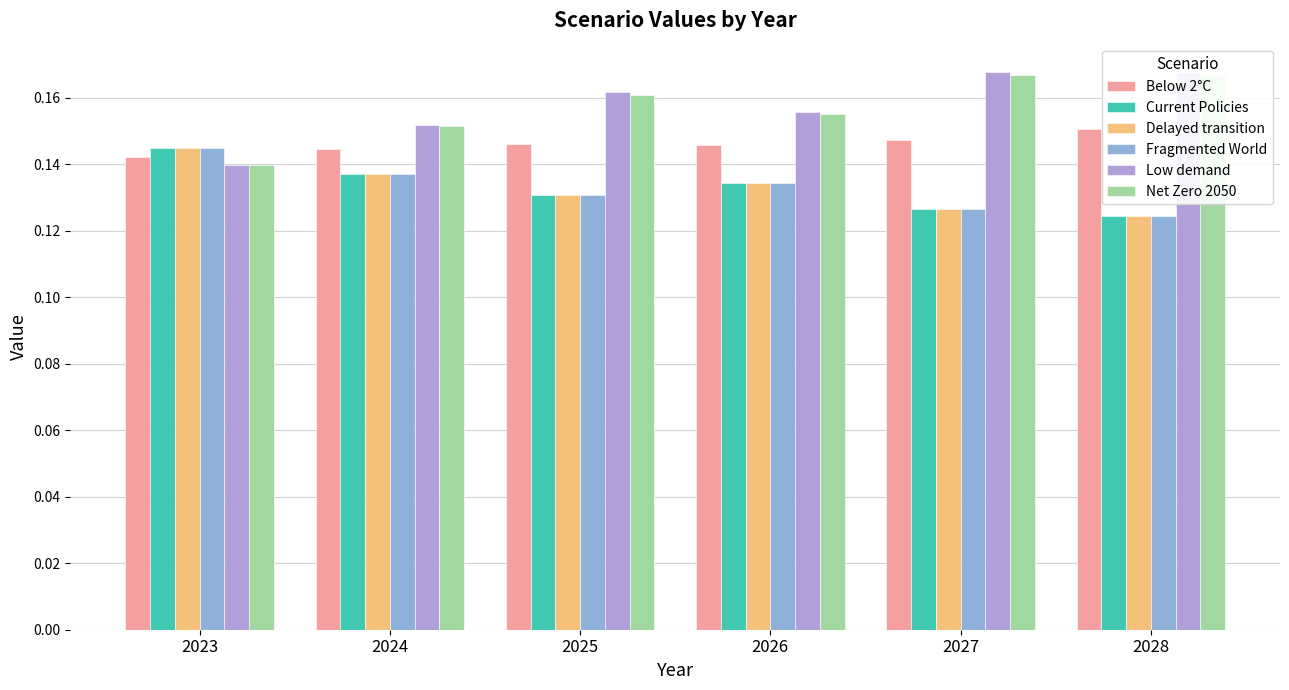

What is the lowest value of the Delayed transition series?

0.1